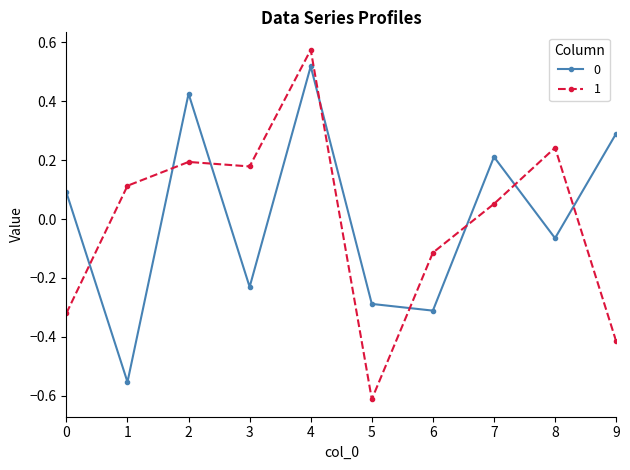

Does the chart have visible grid lines?

No